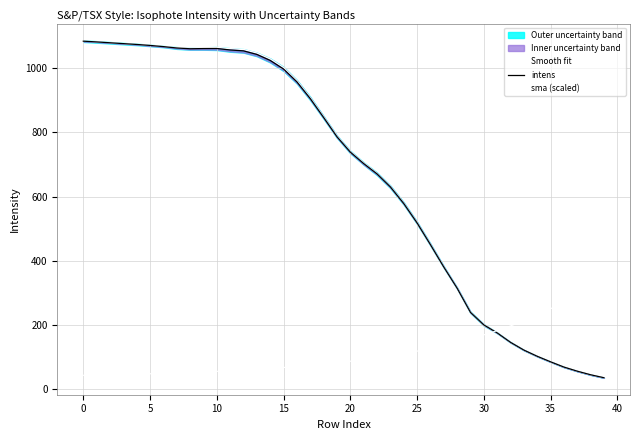

Is this an area chart (filled region under the line)?

No